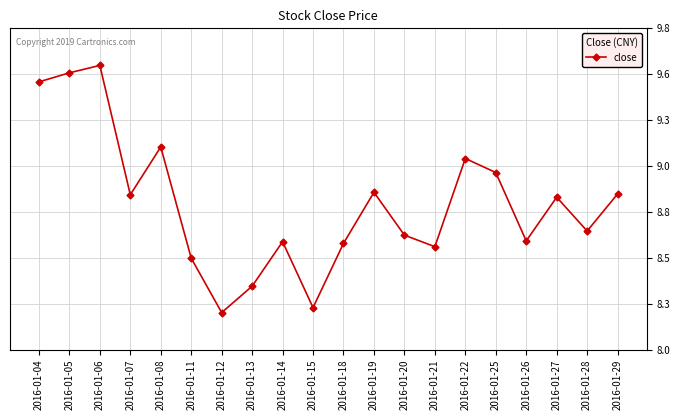

How many interior local peaks (higher than both neighbors) does the data have?

6